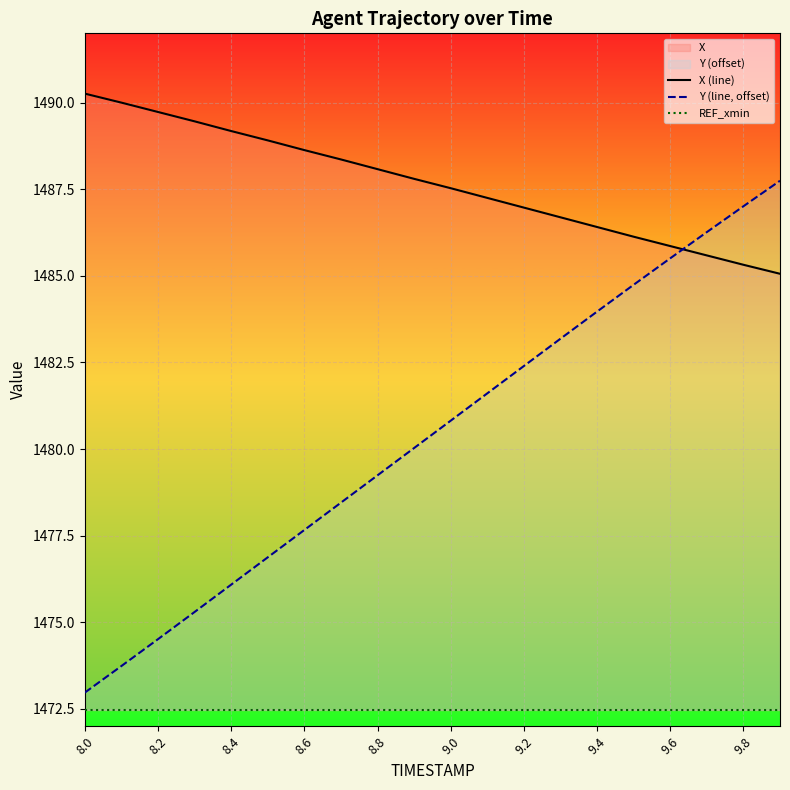

At which category does the chart reach its minimum across all series?

8.0